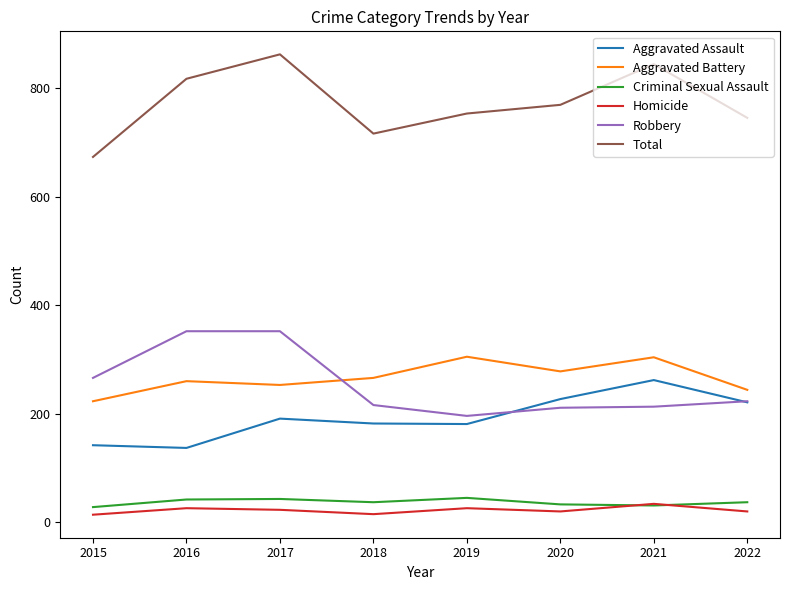

Which category has the lowest value in the Total series?

2015